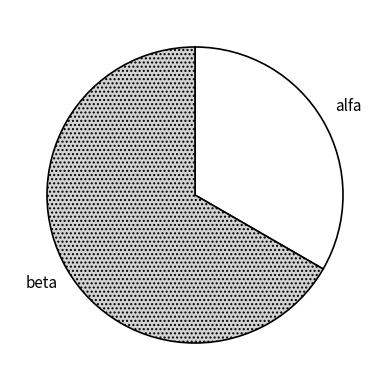

Rank the categories by value from lowest to highest.

alfa, beta